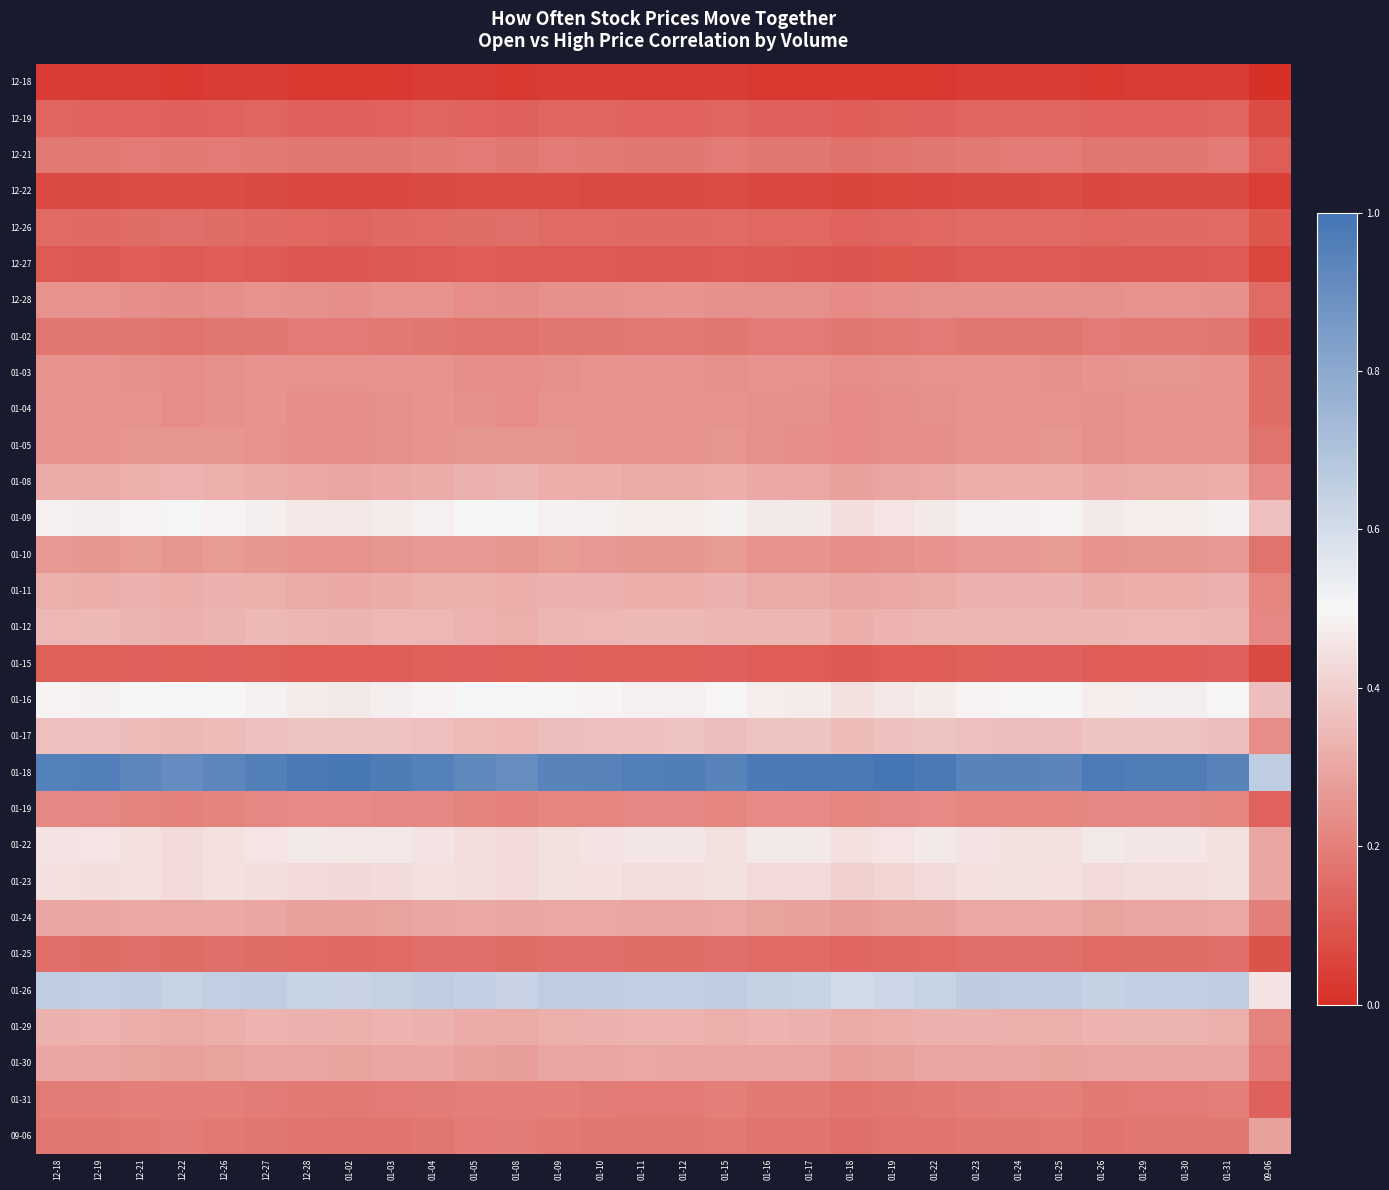

At how many categories does at least one series exceed 0?

30